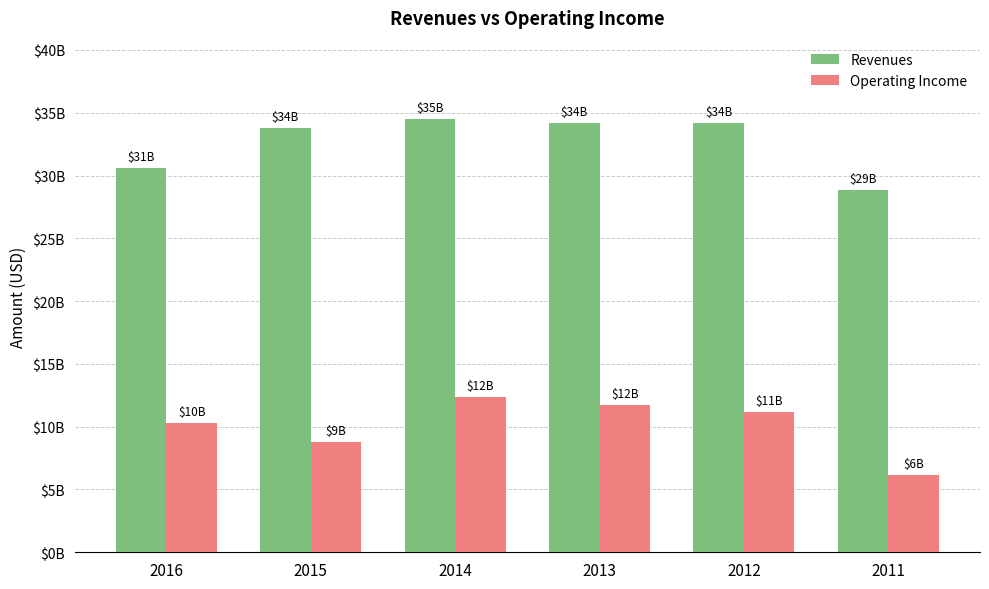

Does the chart contain any negative values?

No